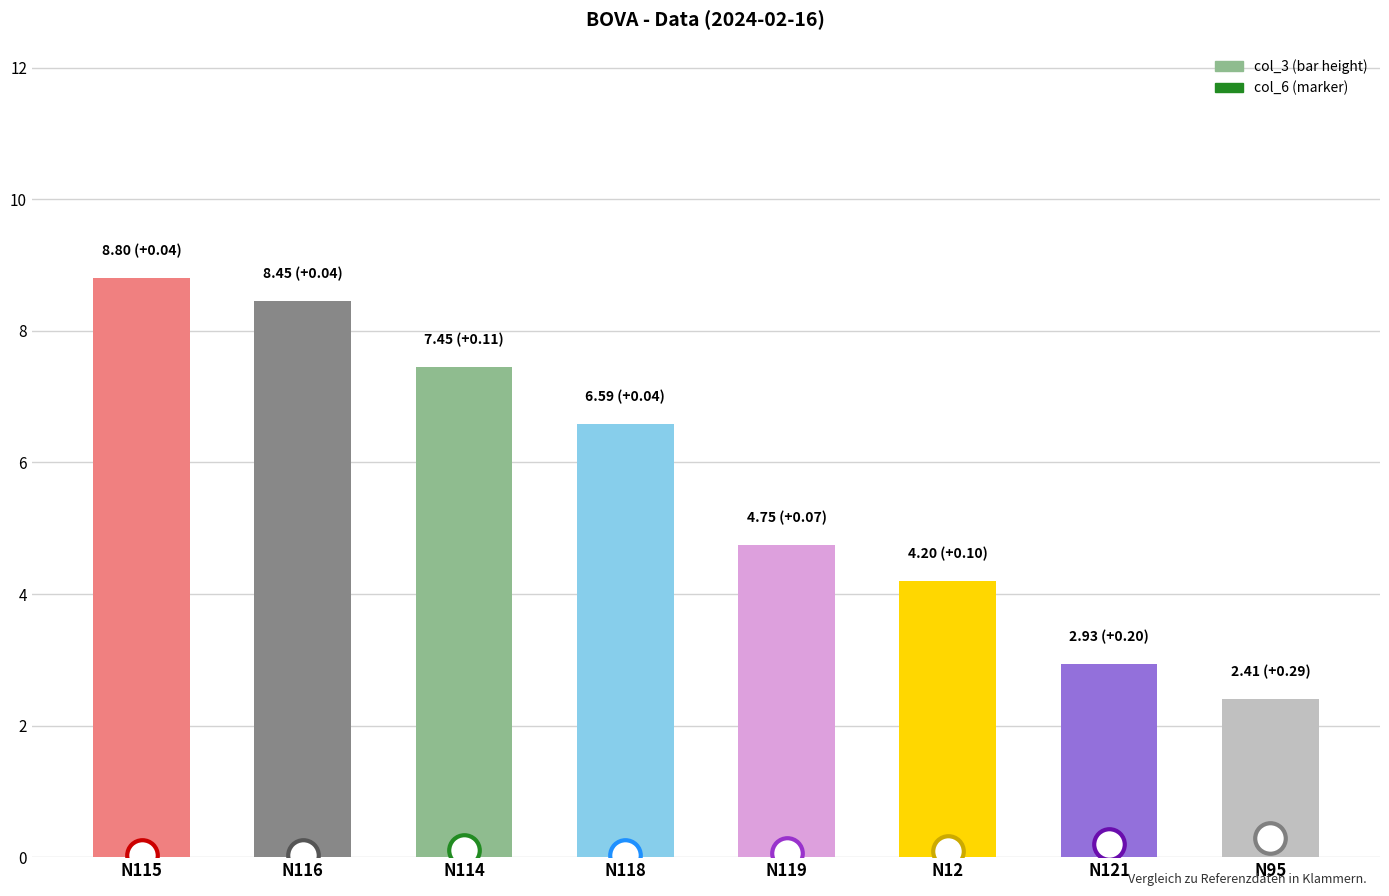

Rank the categories by value from lowest to highest.

N95, N121, N12, N119, N118, N114, N116, N115